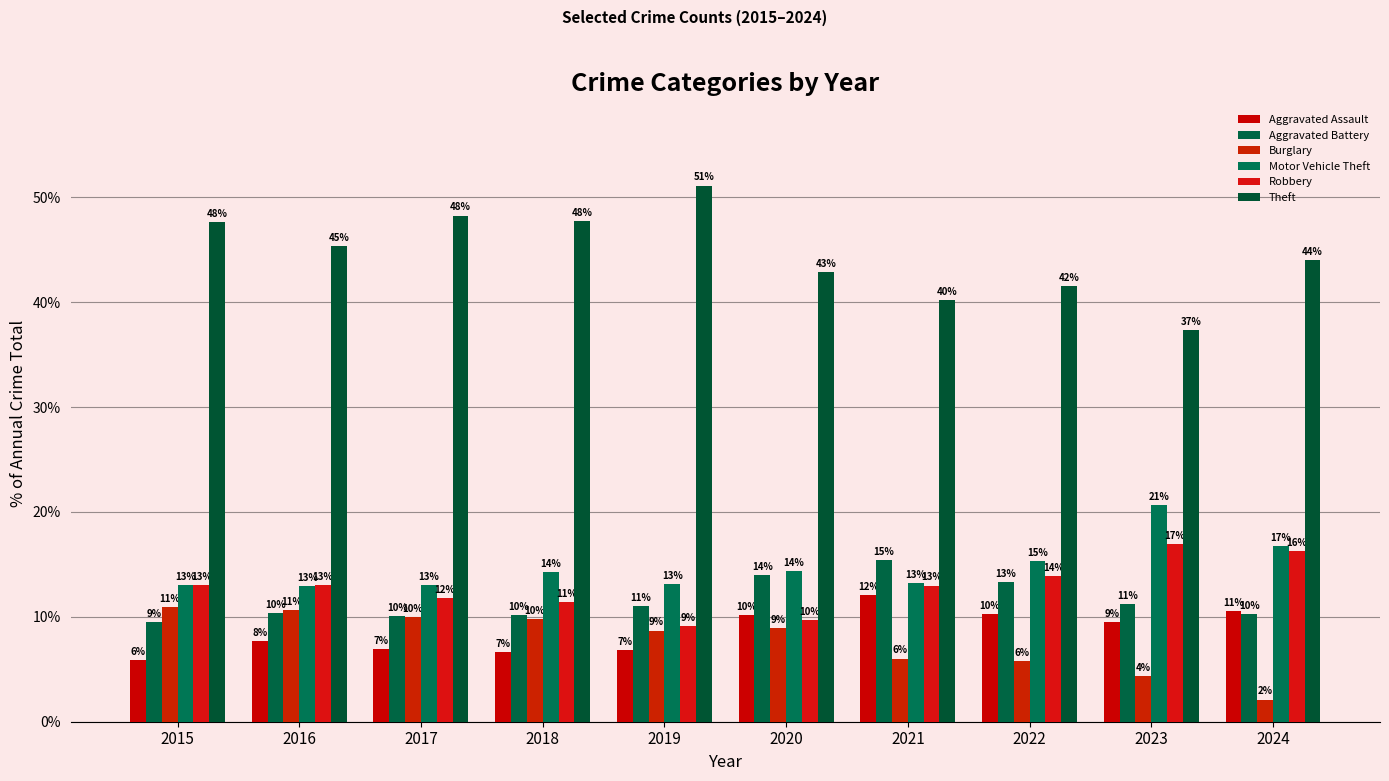

What is the difference between the maximum and second lowest values in the Motor Vehicle Theft series?

7.7